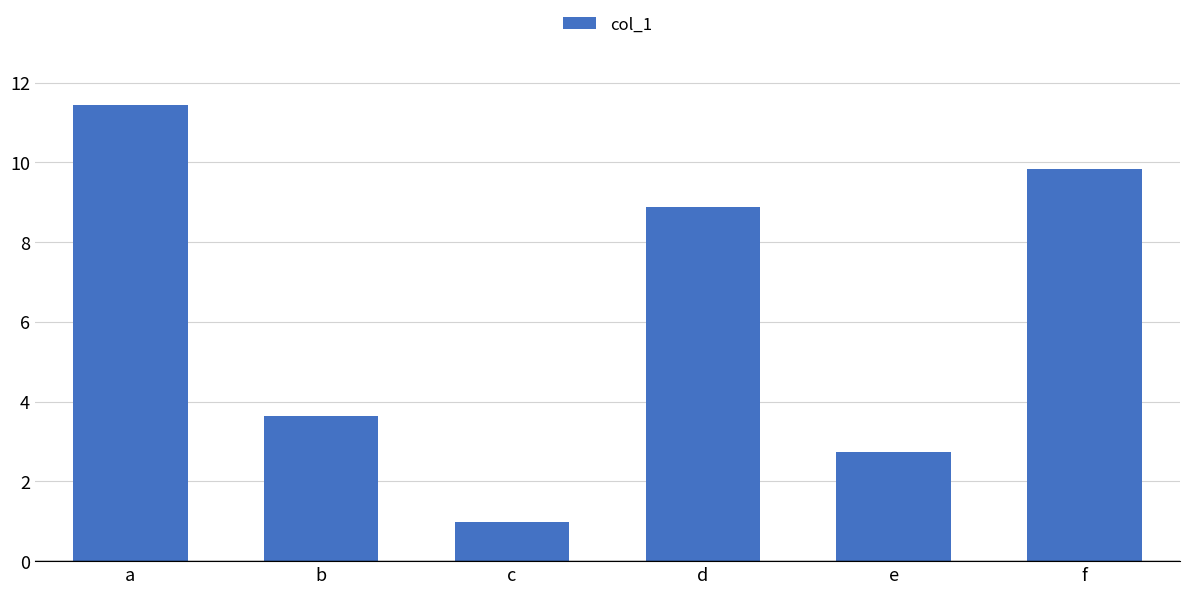

What is the difference between the maximum and minimum values?

10.5